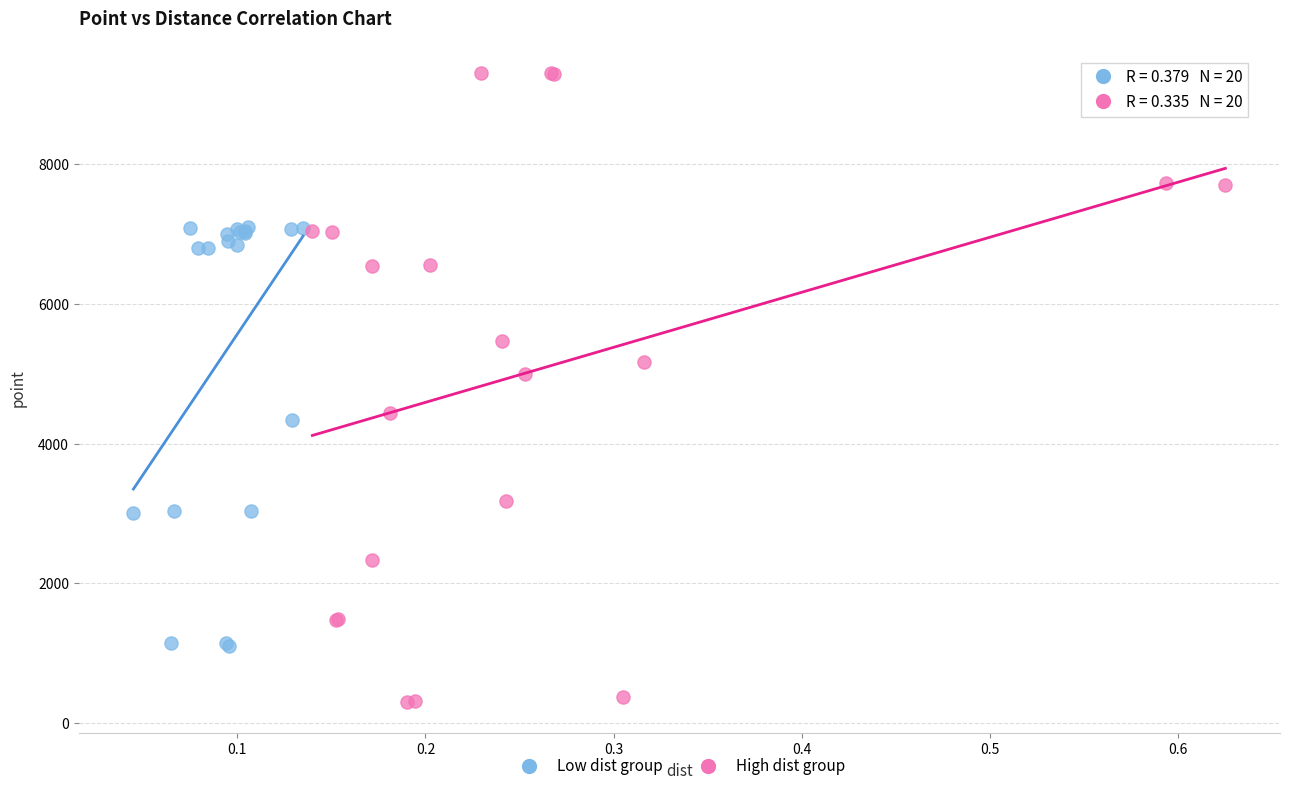

Which series reaches the maximum Y coordinate?

High dist group